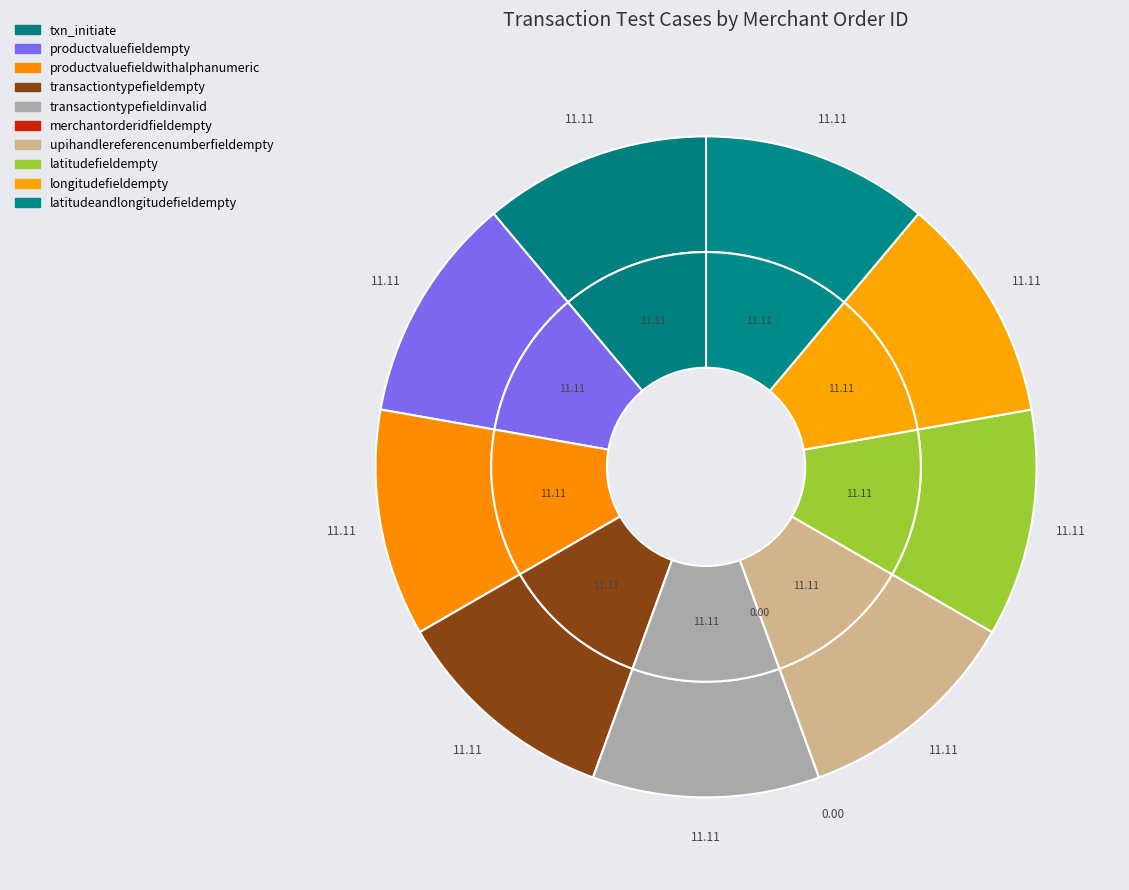

To the nearest percent, what is the difference between the largest and smallest slice percentages?

11%